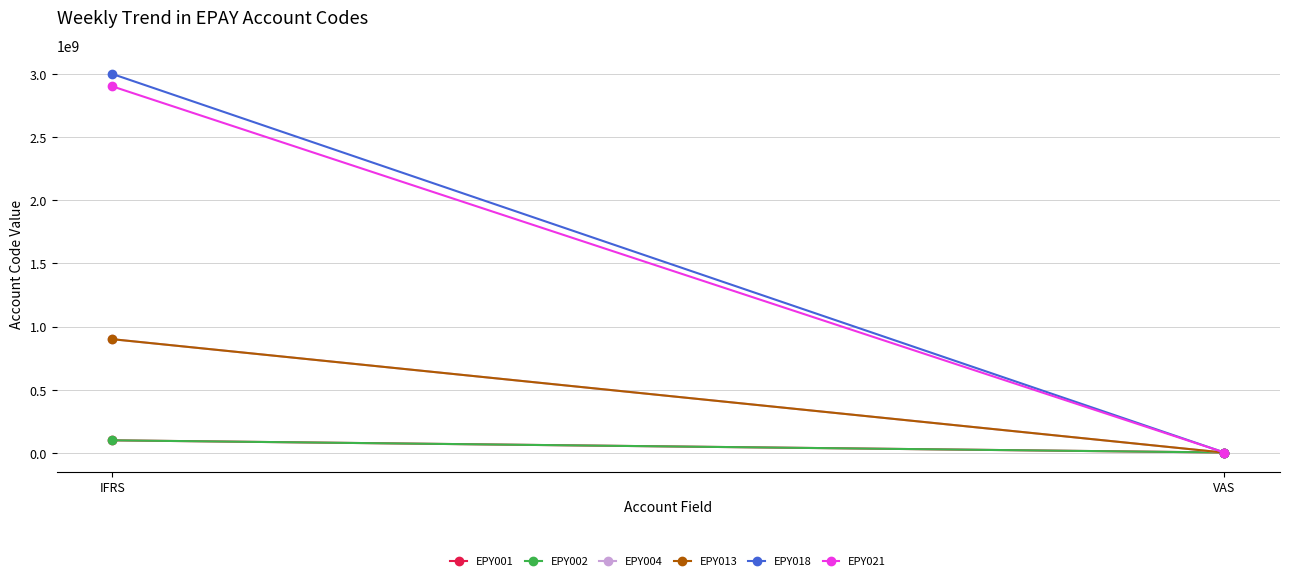

Reading left to right, extract all data points from this chart.

EPY001: 101050092	4599720
EPY002: 101050092	4599720
EPY004: 901010002	3592110
EPY013: 901010002	3592110
EPY018: 2999000001	4599320
EPY021: 2901000007	4599700